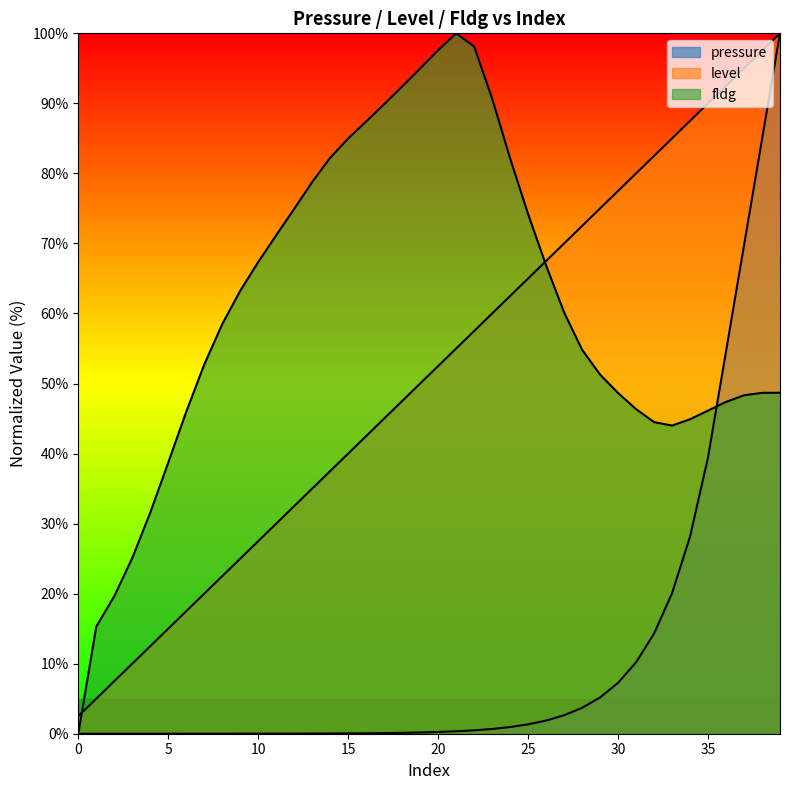

What are all the series names shown in the legend?

pressure, level, fldg